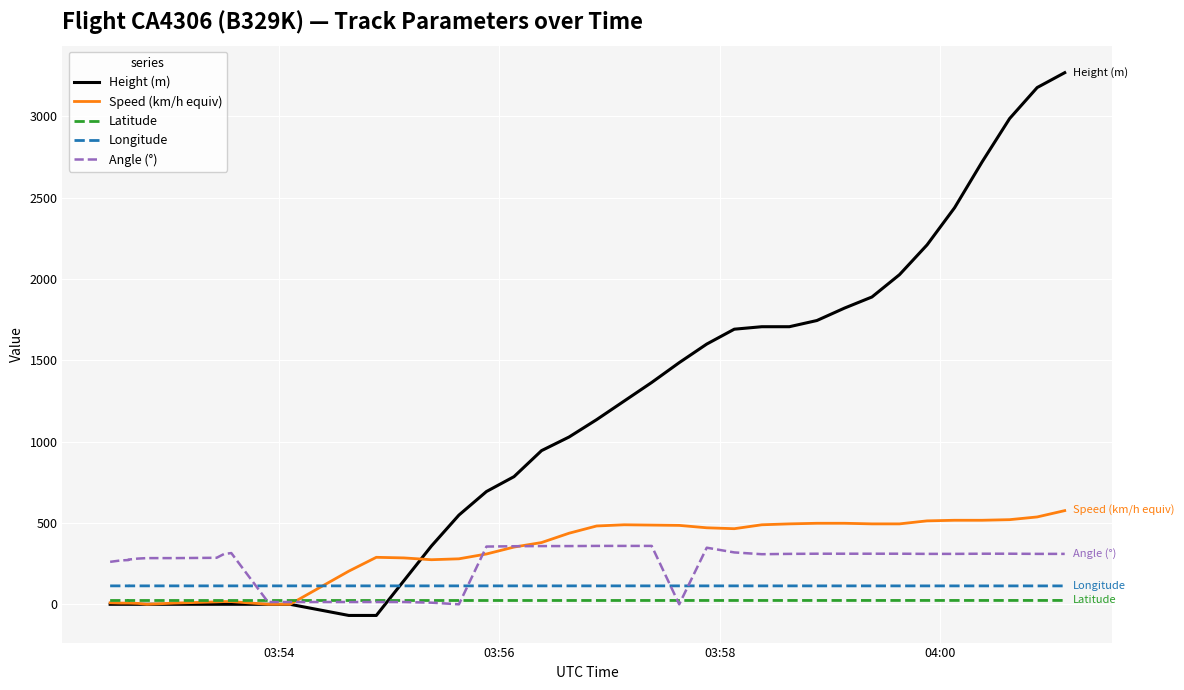

How many positive values does the Speed (km/h equiv) series have?

36